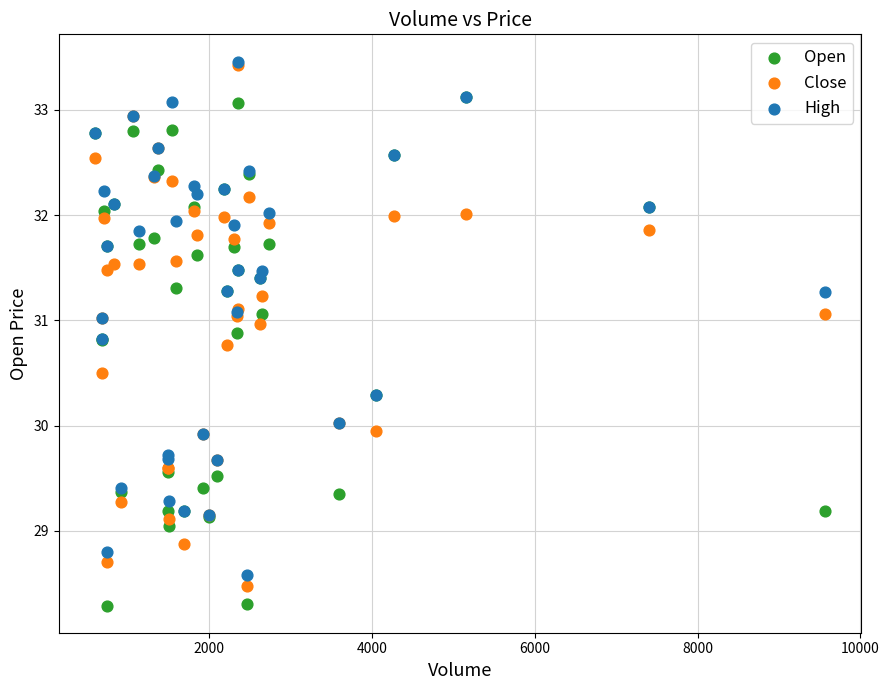

Which series has the largest Y range (max minus min)?

Close